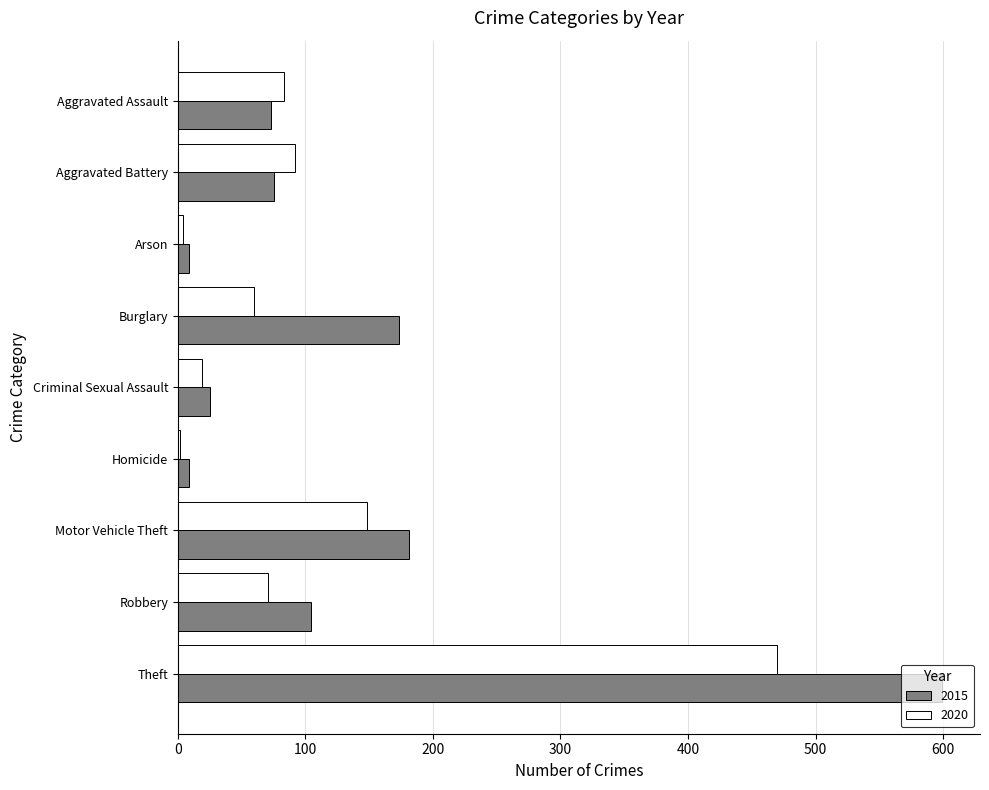

Rank the series by their maximum value, from lowest to highest.

2020, 2015